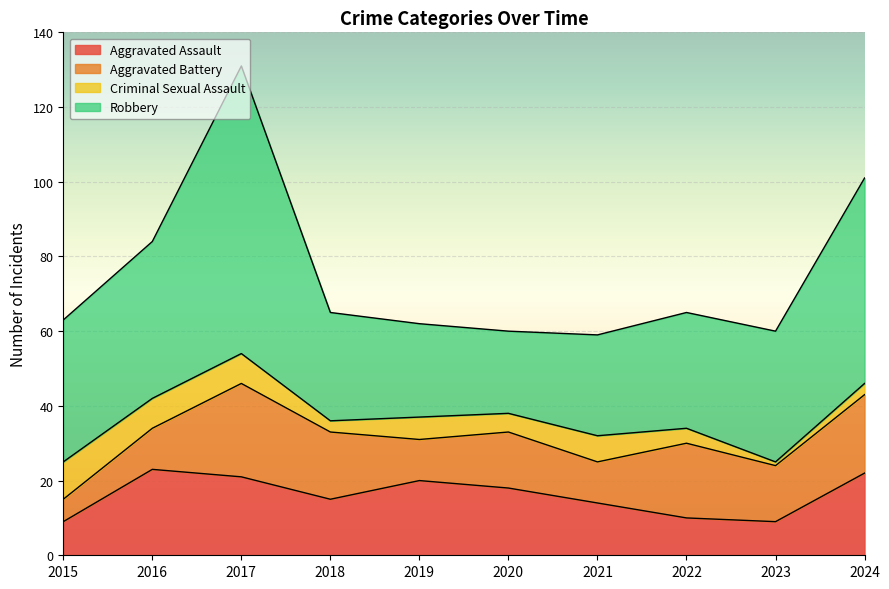

Which series has the largest total across all categories?

Robbery